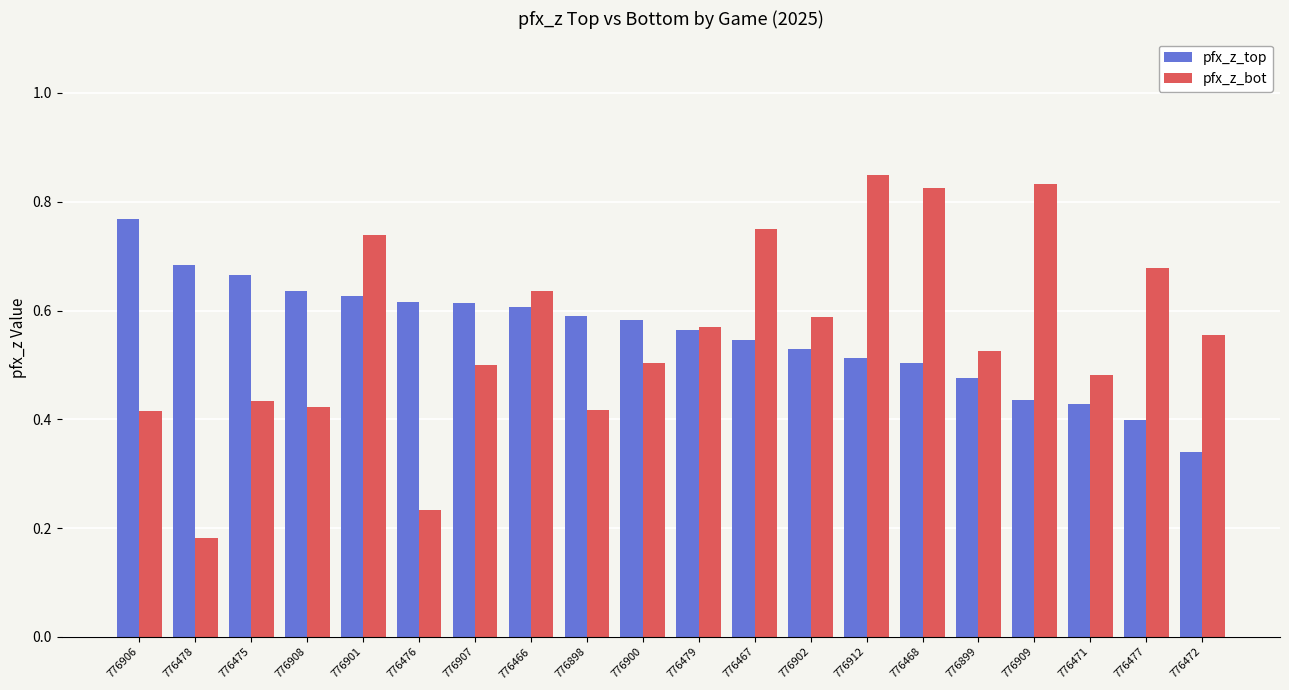

The value of pfx_z_bot at 776478 is 0.1. True or false?

False